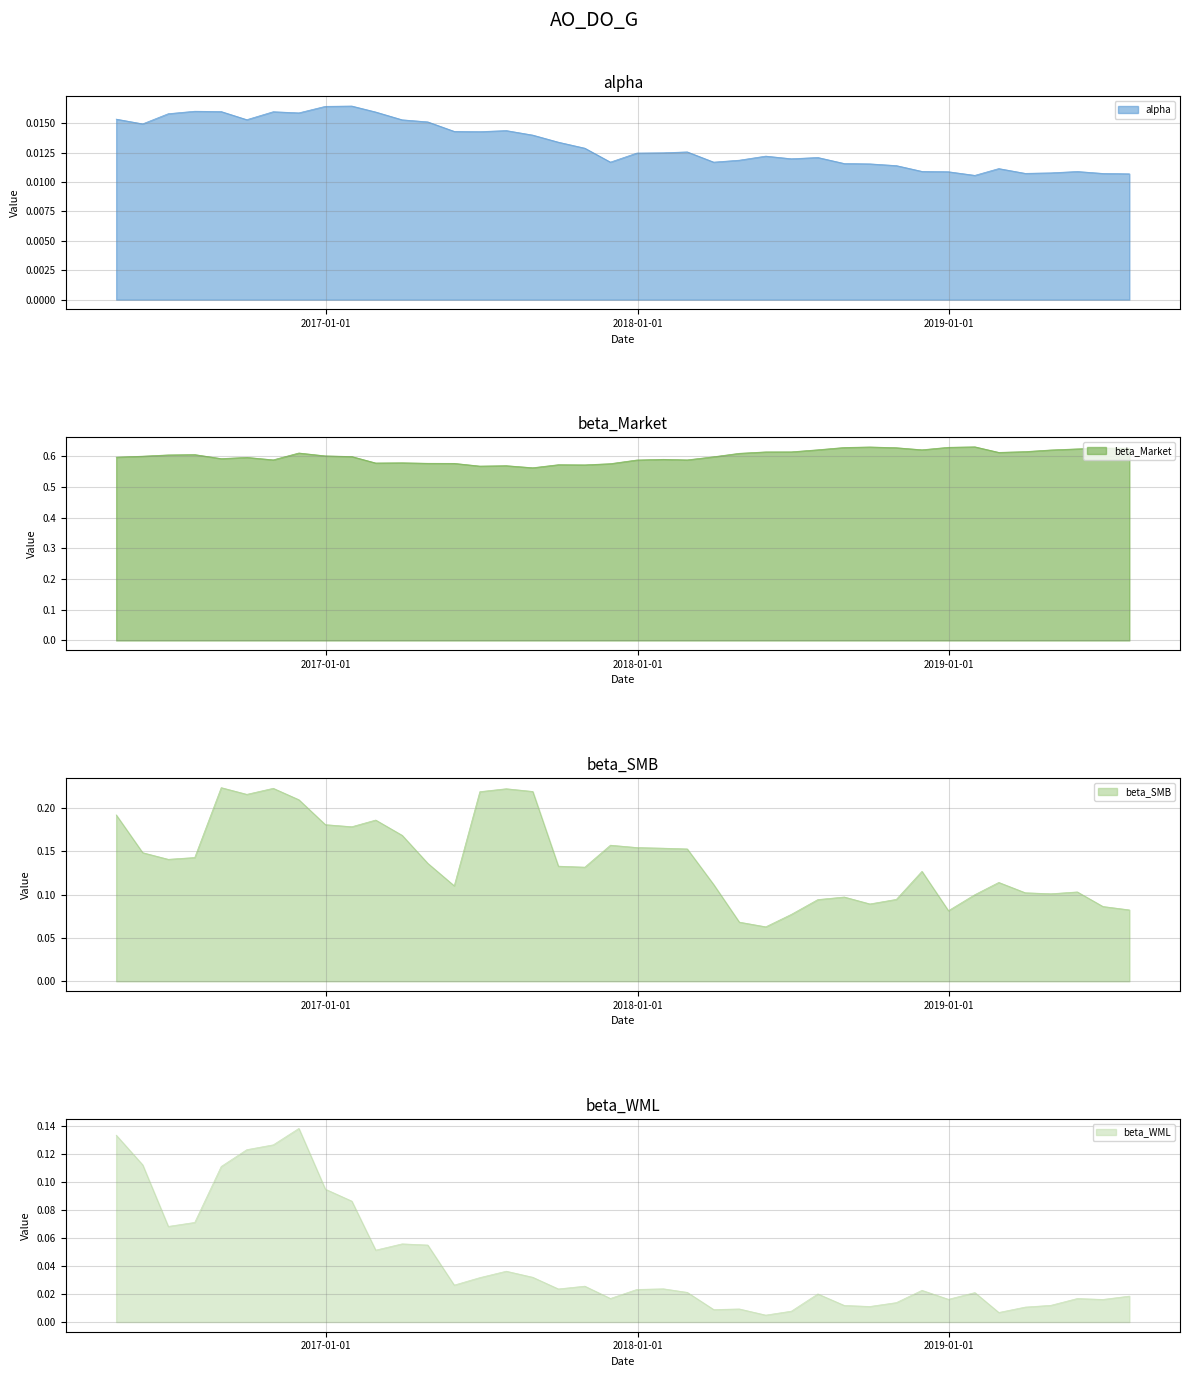

What is the difference between the highest and lowest values at 2017-01-31?

0.6